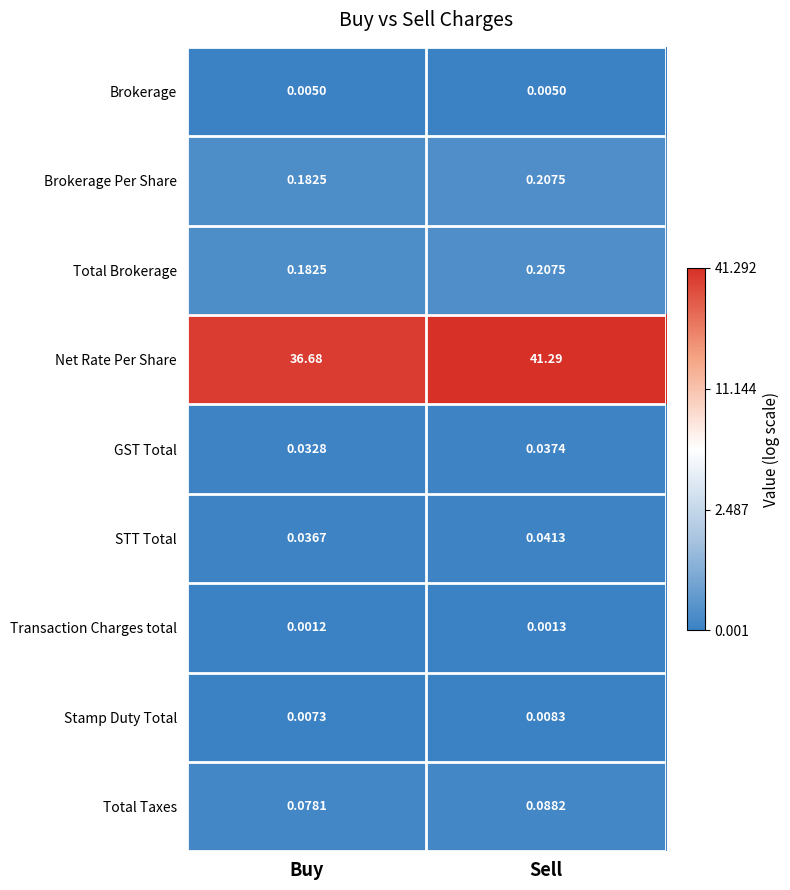

At how many categories does at least one series exceed 1?

2